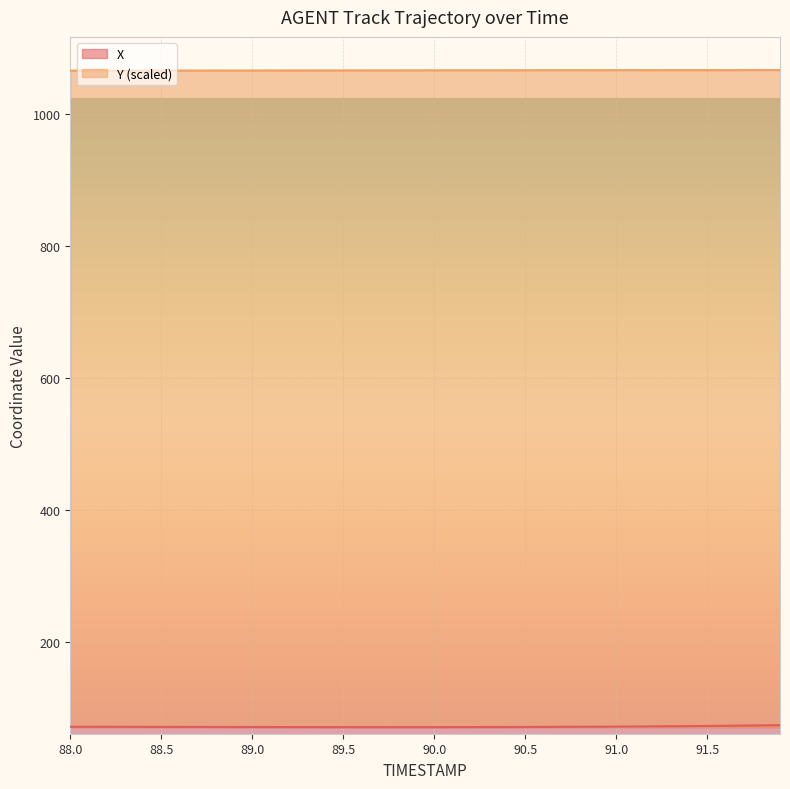

How many data points in X are above 72?

24